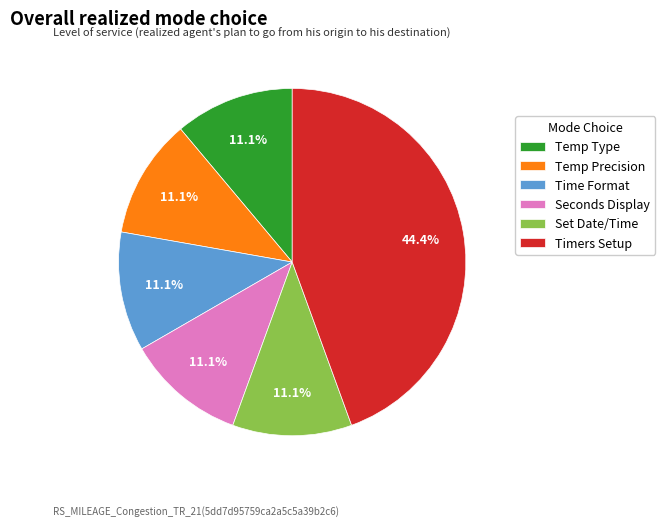

Is the sum of Seconds Display and Timers Setup greater than half?

Yes